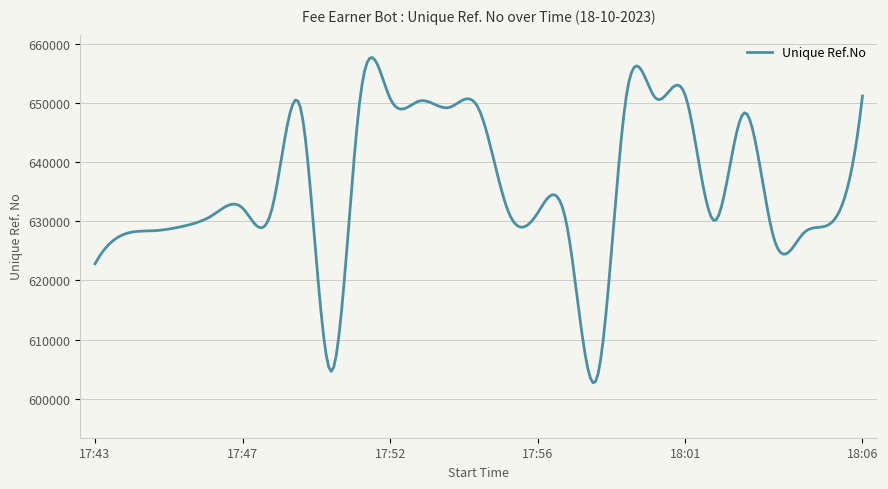

What is the maximum value shown in the chart?

657690.8